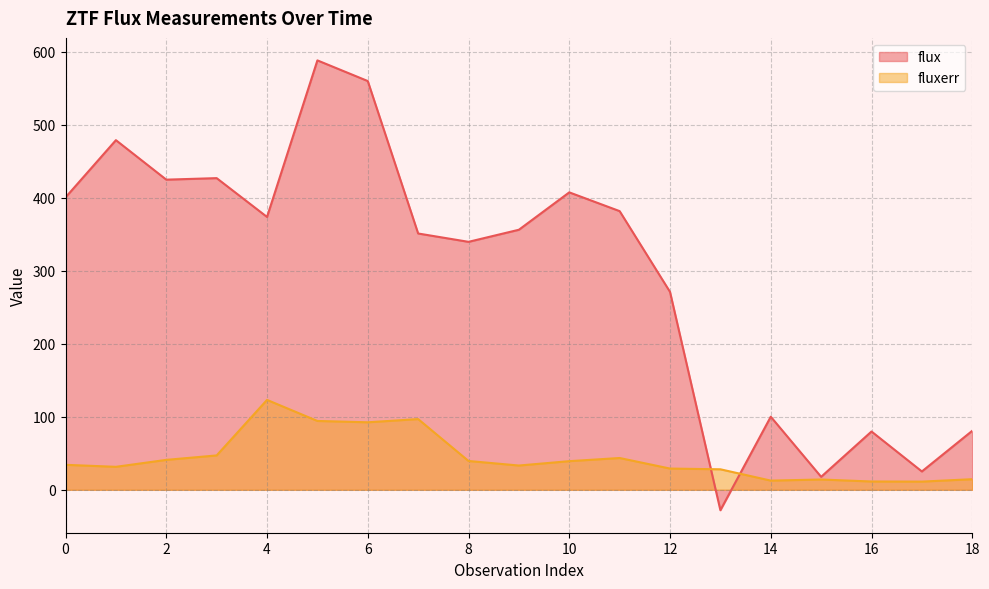

What is the difference between the highest and lowest values at 17?

13.9